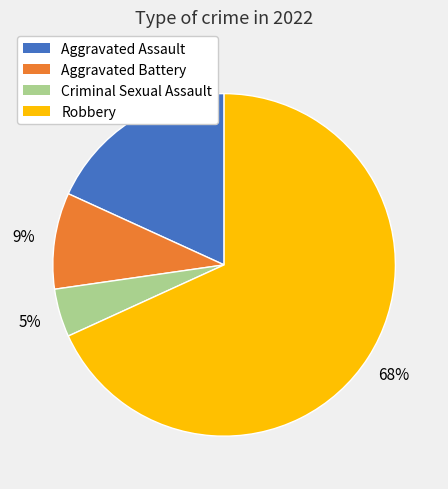

Between Criminal Sexual Assault and Robbery, which is larger?

Robbery